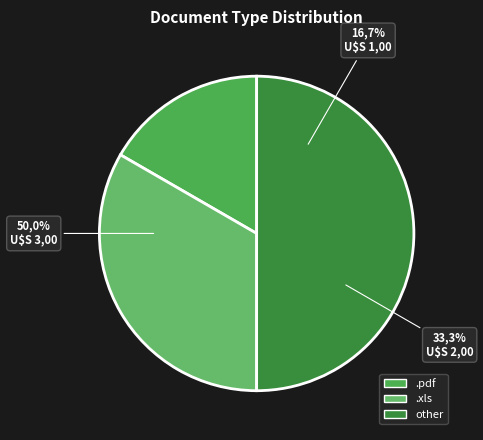

Rank the categories by value from lowest to highest.

.pdf, .xls, other